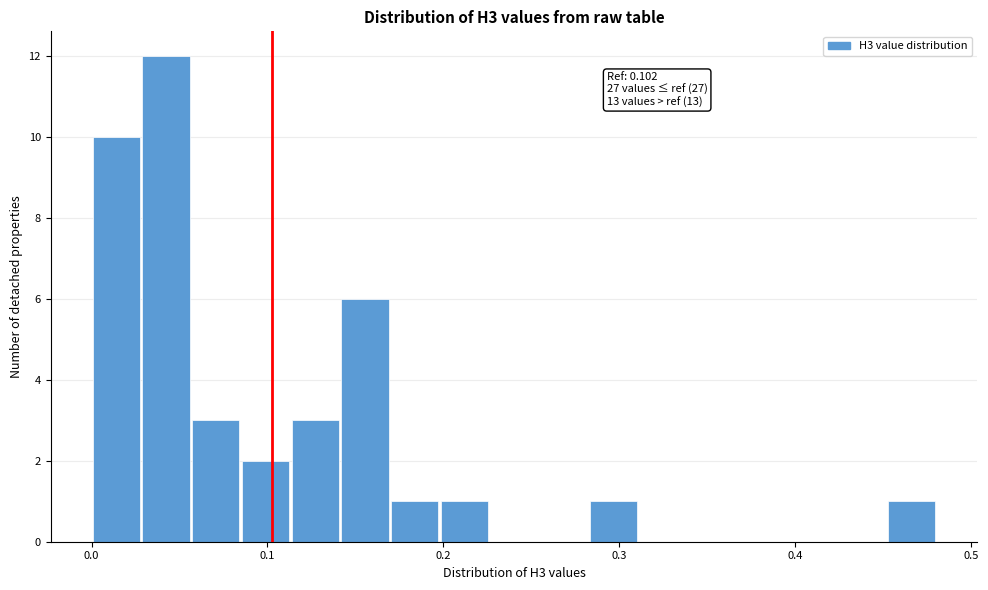

Around what value on the x-axis is the tallest bar? Give the approximate position of its centre, as read against the axis.

0.04